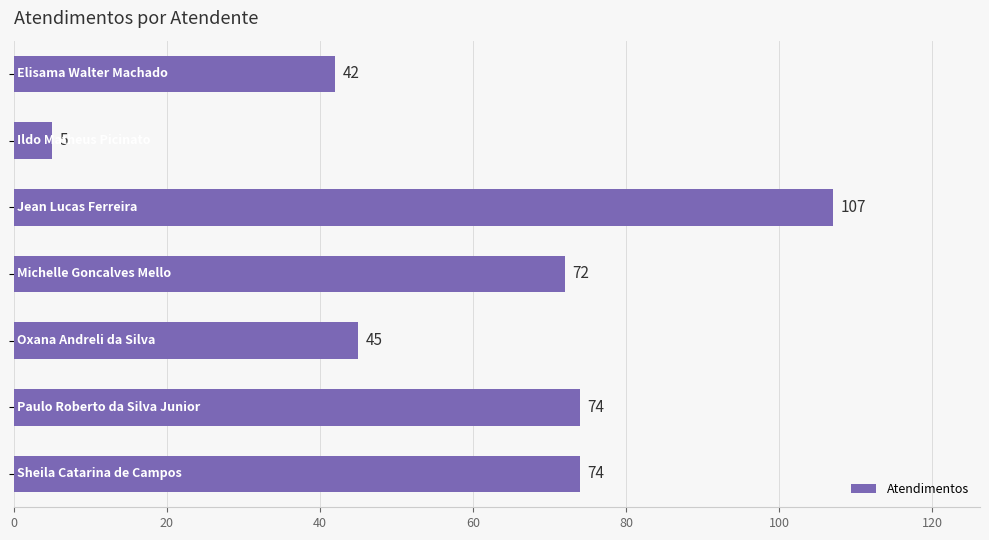

What is the smallest value displayed?

5